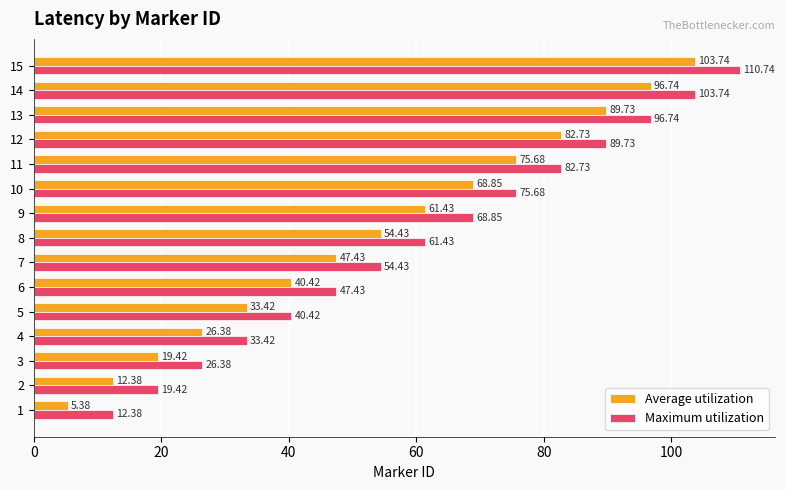

True or false: Average utilization has a value of 17.8 at 8.

False